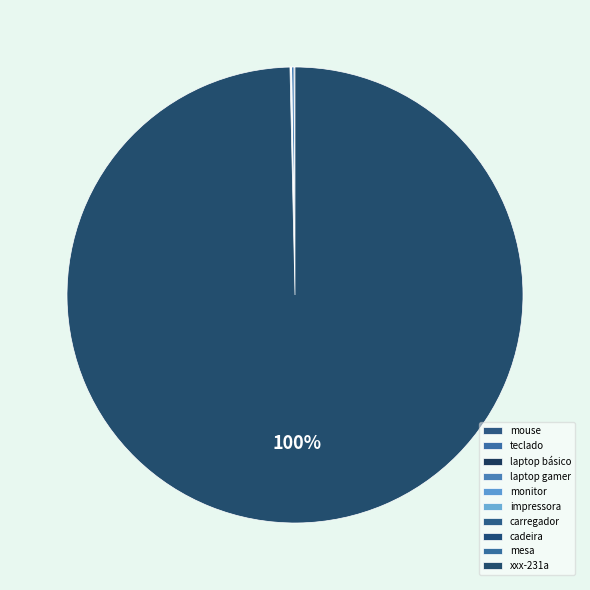

How many slices are in this pie chart?

10